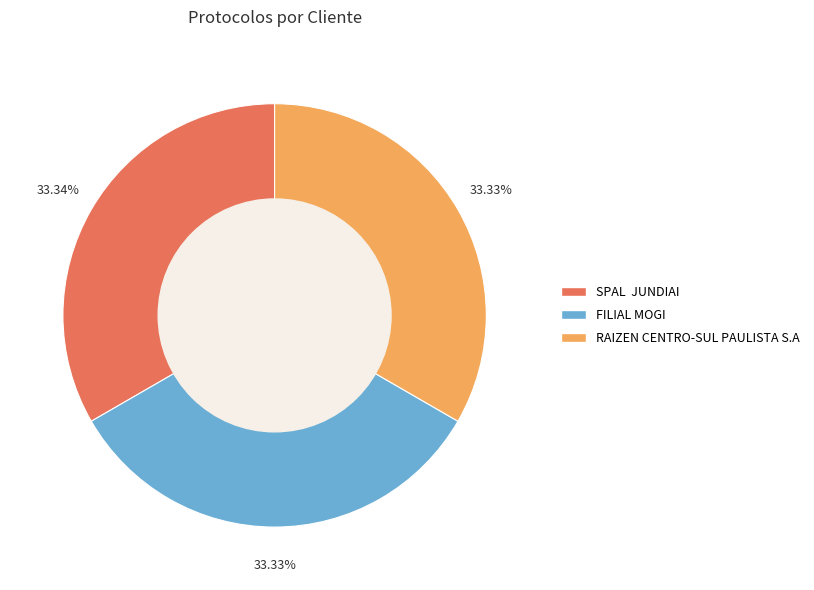

Approximately how many times larger is the value at FILIAL MOGI compared to RAIZEN CENTRO-SUL PAULISTA S.A?

1.0